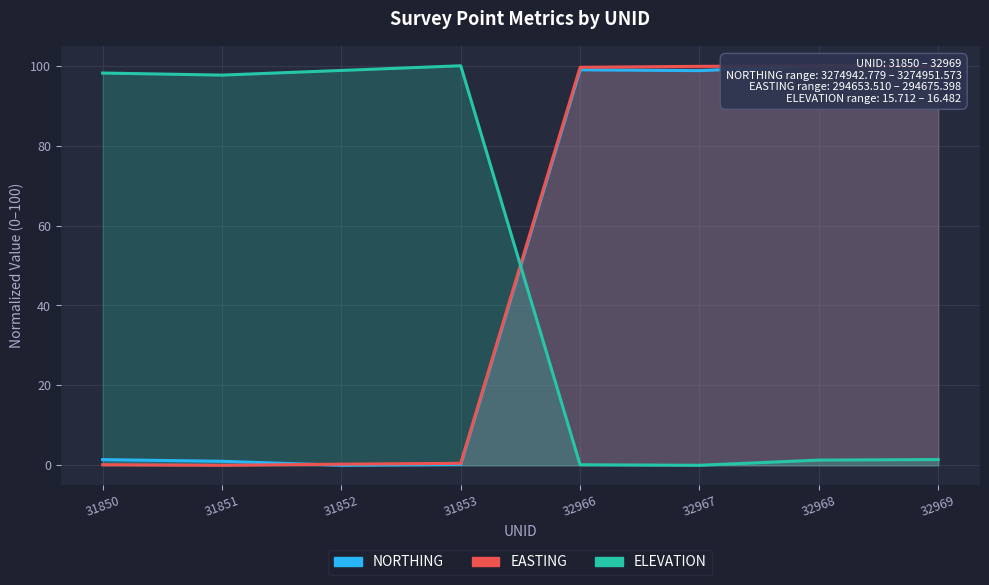

How many intersections are there between NORTHING and EASTING?

1